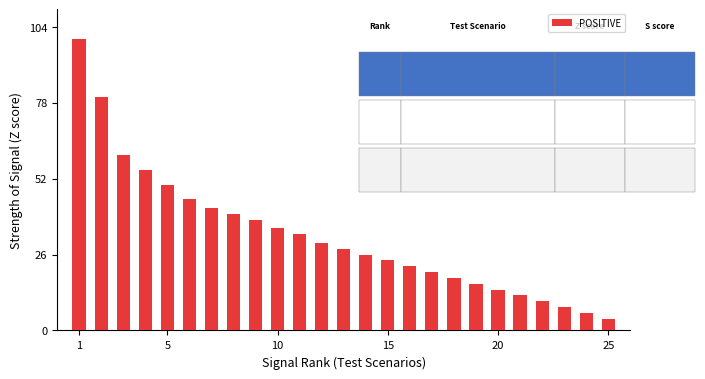

What is the average value?

33